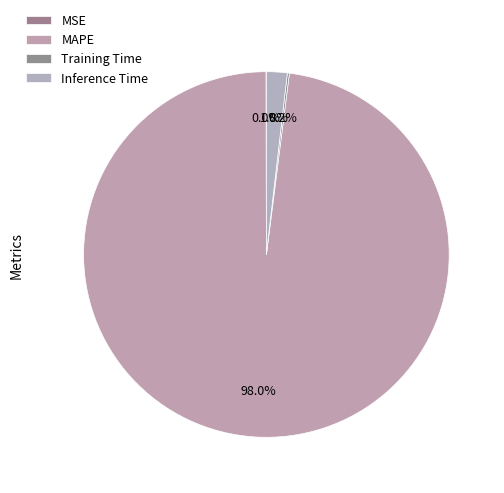

How many slices are in this pie chart?

4